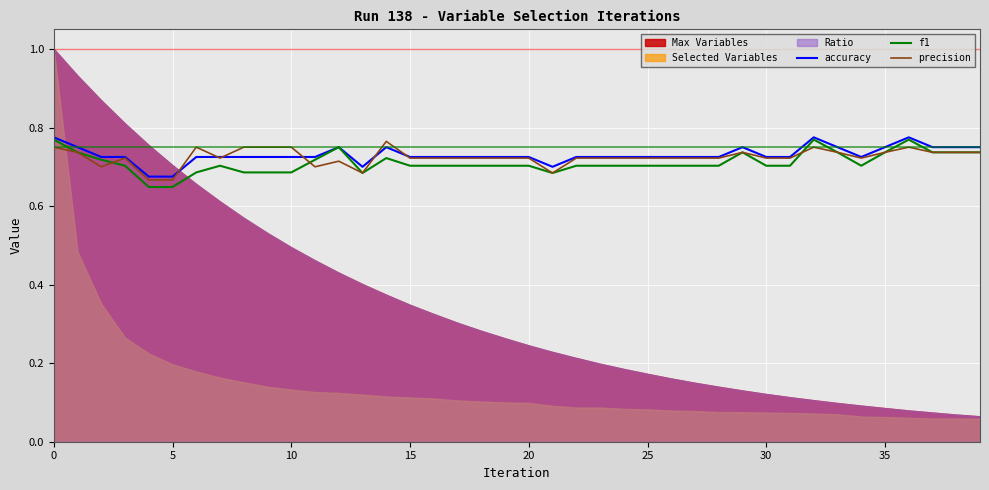

Which series has the largest total across all categories?

accuracy